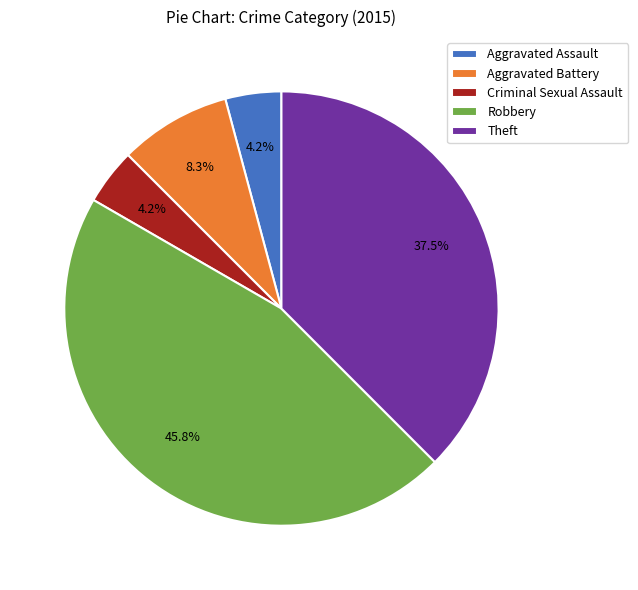

Which category has the biggest portion of the pie?

Robbery